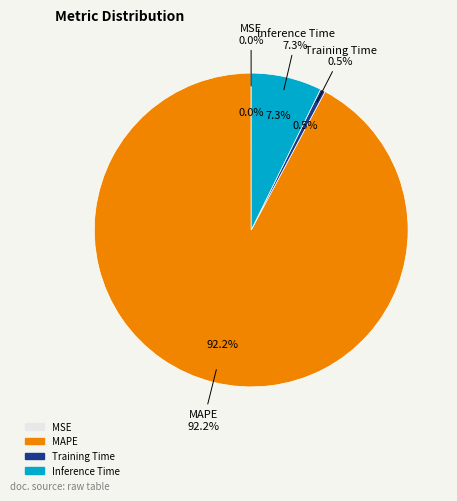

How many slices are in this pie chart?

4